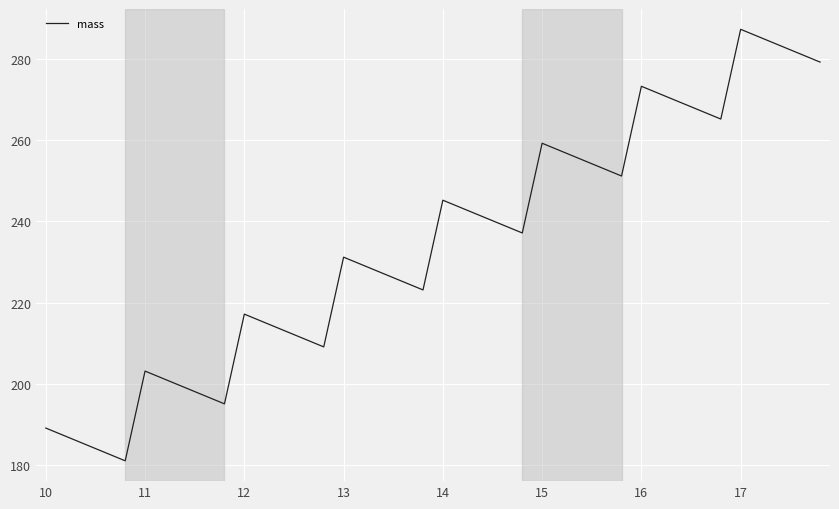

Does the chart display data point markers on the line(s)?

No